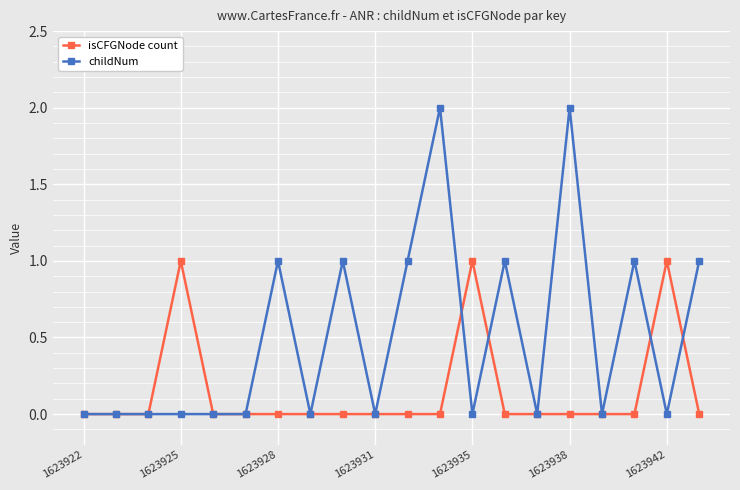

Which series has the widest spread of values?

childNum